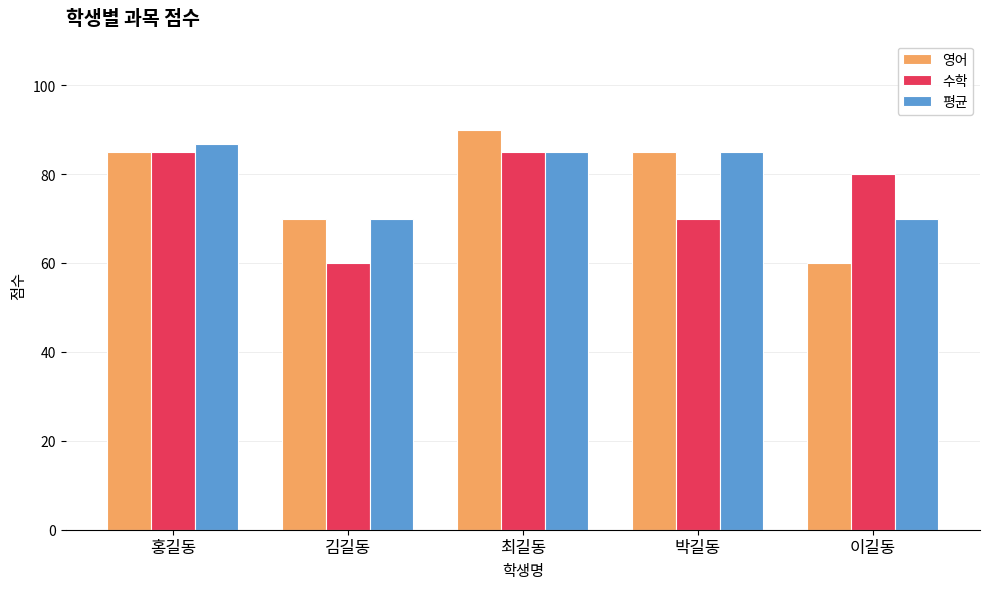

How many bars are there in total?

15